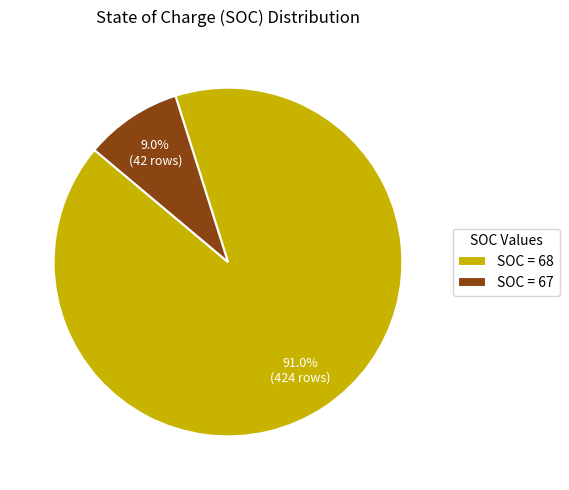

What is the ratio of the value at SOC = 68 to the value at SOC = 67?

10.1